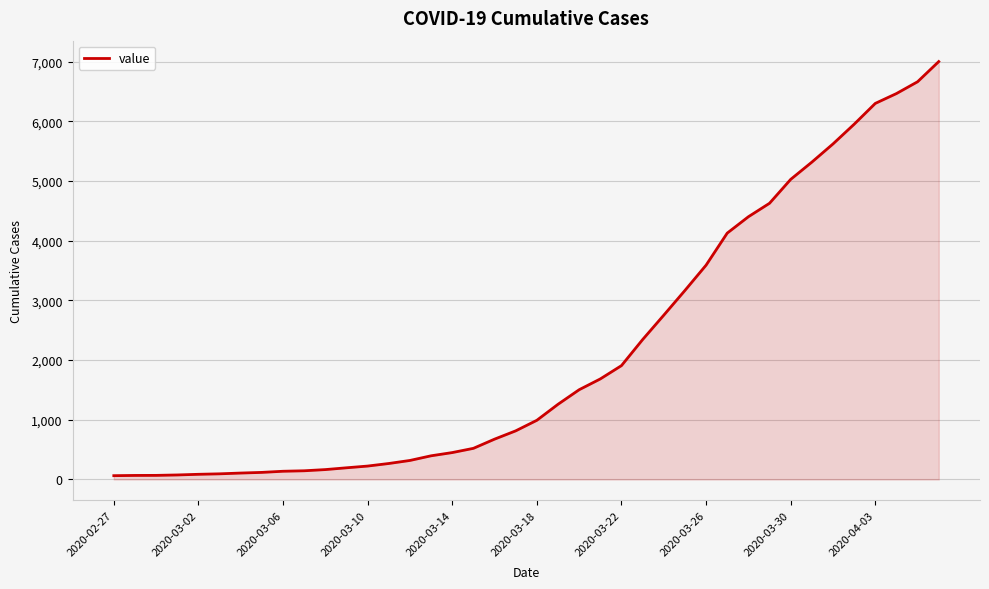

Does the chart have visible grid lines?

Yes